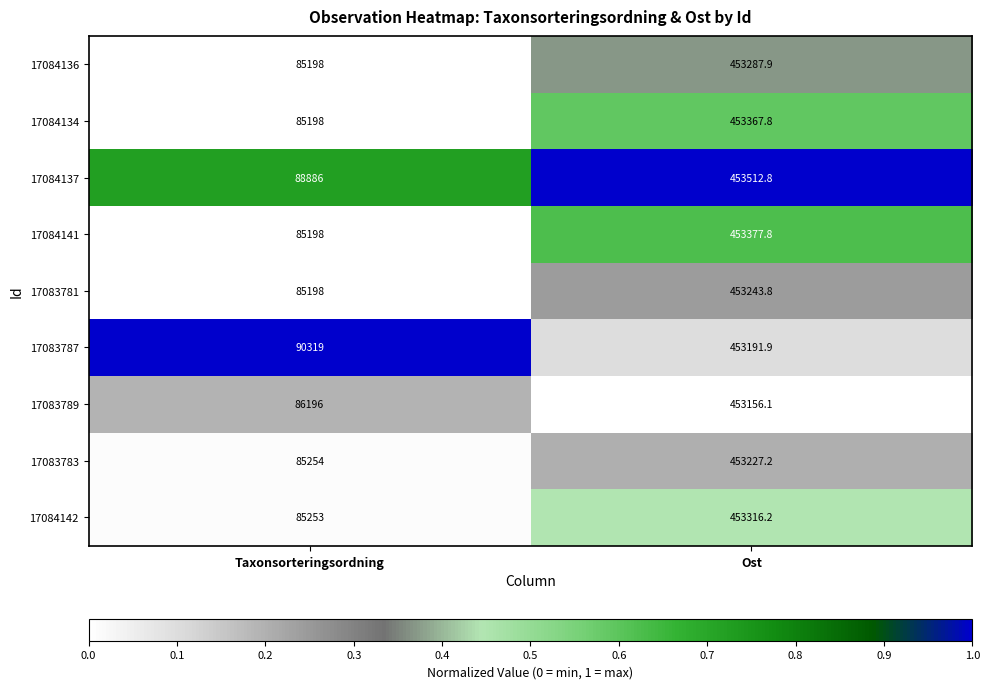

Which series has the largest total across all categories?

17083787